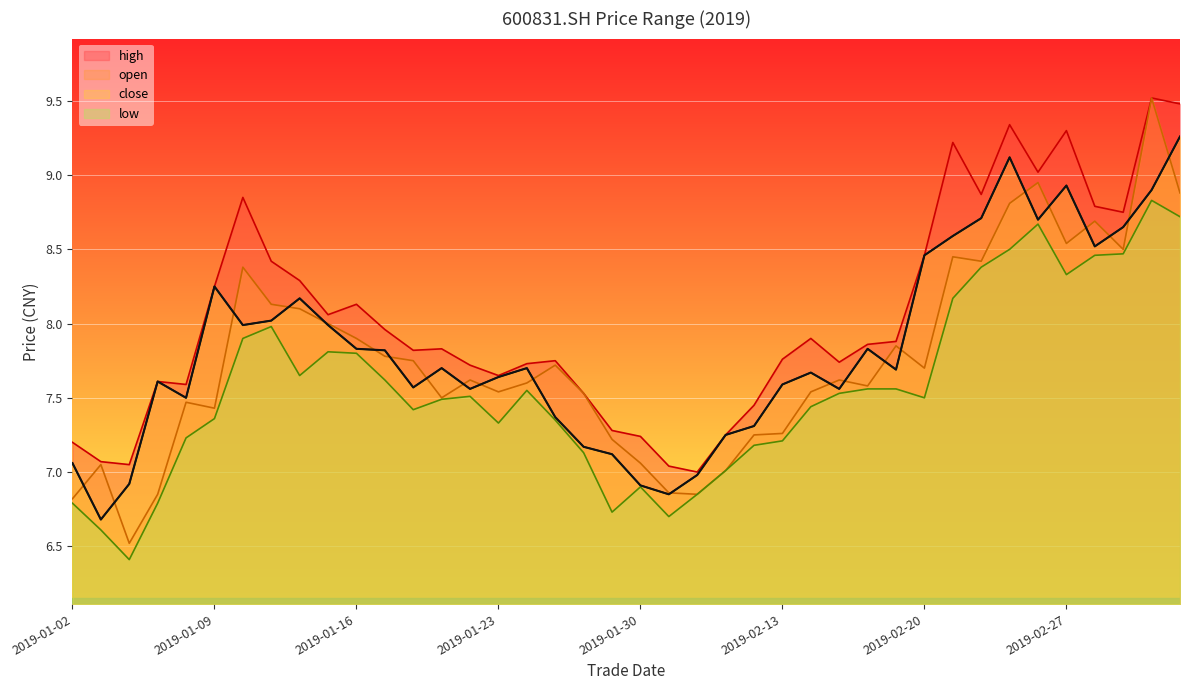

Which series has the largest total across all categories?

high